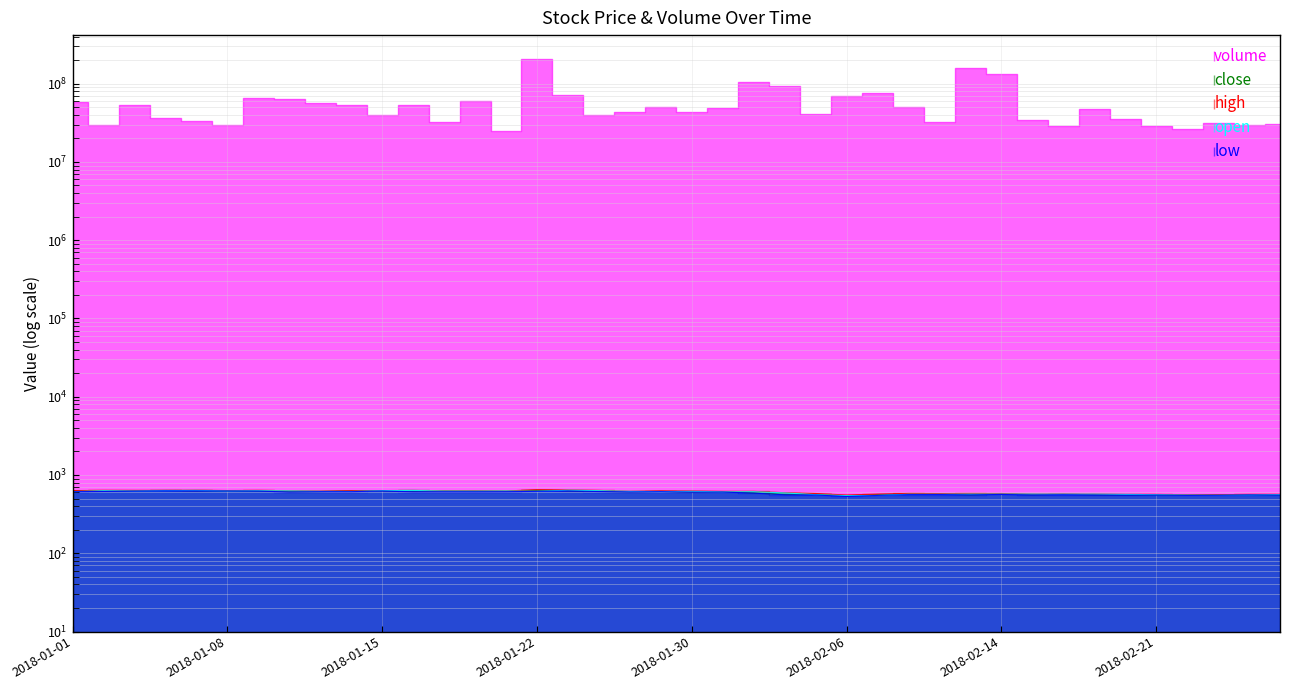

Reading left to right, extract all data points from this chart.

close: 629.0	623.0	630.0	633.5	630.8	626.6	625.9	613.4	614.0	624.6	629.9	618.6	622.6	618.5	618.9	638.1	630.3	617.0	611.8	615.8	607.6	610.2	590.2	564.1	569.2	543.3	562.9	570.5	569.6	558.5	568.5	560.5	565.7	560.6	556.6	556.4	552.1	554.6	560.5	557.4
high: 632.0	636.0	634.5	634.0	638.8	633.0	635.5	630.0	623.0	632.0	632.0	635.0	624.0	630.0	624.5	649.0	643.7	634.8	618.0	626.5	624.0	616.0	617.0	594.0	579.9	555.0	569.5	581.0	579.0	580.0	579.6	571.9	567.0	570.0	564.5	564.0	557.0	560.0	564.5	564.9
low: 612.0	616.0	621.6	627.3	626.2	624.1	622.5	606.0	612.0	612.0	624.0	610.0	610.2	609.5	611.1	618.0	624.5	614.5	607.0	611.9	603.5	605.0	587.0	558.0	555.0	531.5	548.0	561.0	562.0	556.0	564.0	555.0	559.0	554.2	551.4	553.2	548.0	550.0	556.0	553.0
open: 612.0	630.5	624.0	632.0	635.1	625.0	630.0	627.0	618.0	616.0	630.8	635.0	622.0	622.6	624.4	619.0	638.4	631.0	617.0	614.5	617.0	609.0	612.0	590.2	560.0	545.0	548.0	567.0	567.0	570.2	570.0	571.0	566.8	570.0	564.5	560.0	553.0	550.0	556.0	561.0